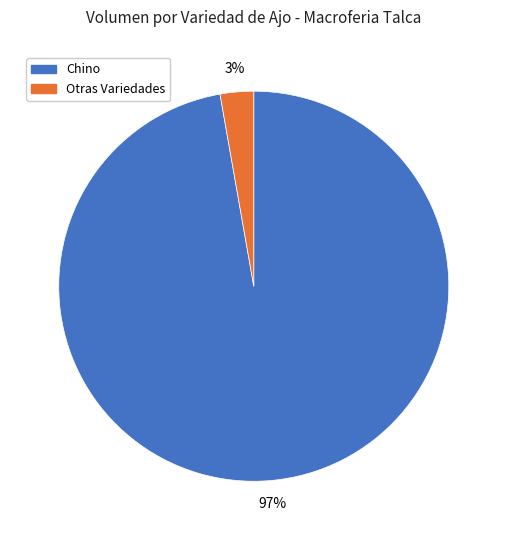

Combined, do Chino and Otras Variedades account for over 50%?

Yes